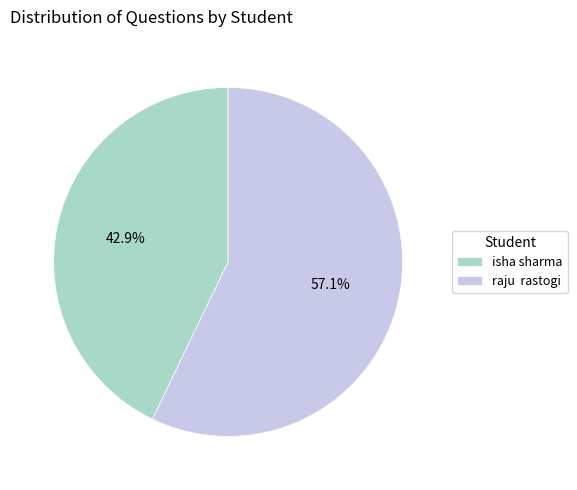

Between isha sharma and raju rastogi, which is larger?

raju rastogi